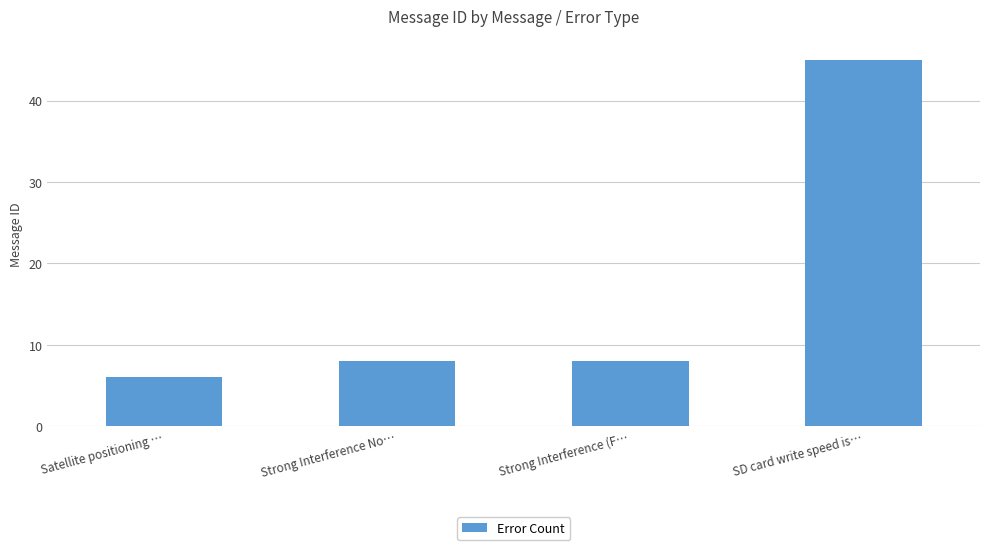

What is the ratio of the value at Strong Interference No… to the value at Satellite positioning …?

1.3